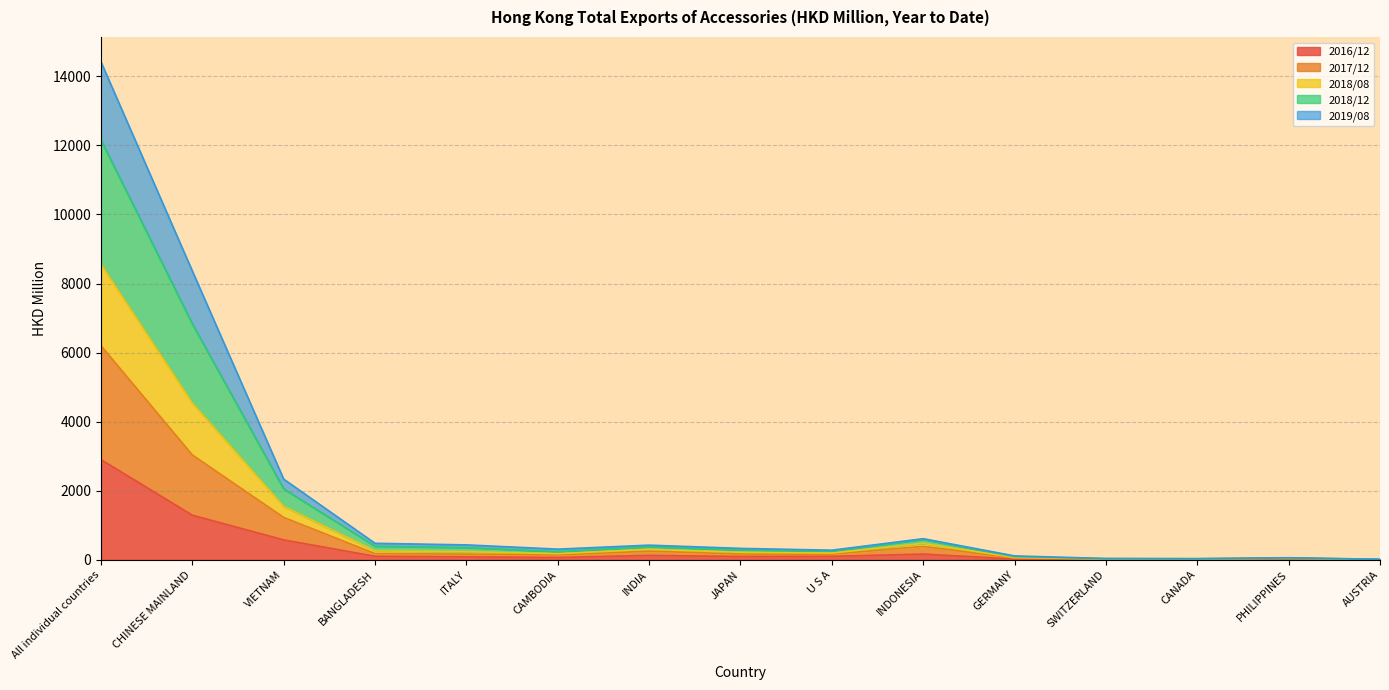

Which category has the highest value in the 2016/12 series?

All individual countries